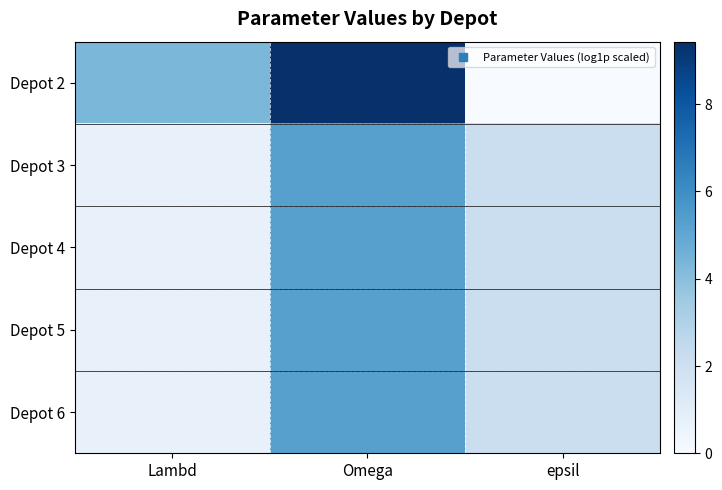

At which category is the sum across all series the highest?

Omega